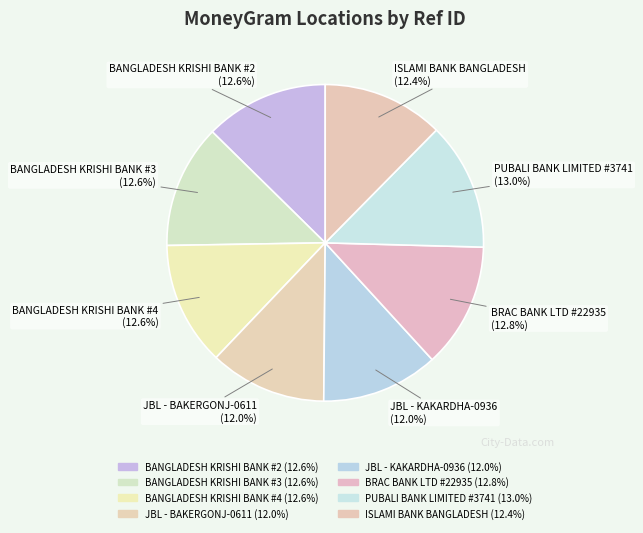

The PUBALI BANK LIMITED #3741 slice represents 13% of the pie. True or false?

True